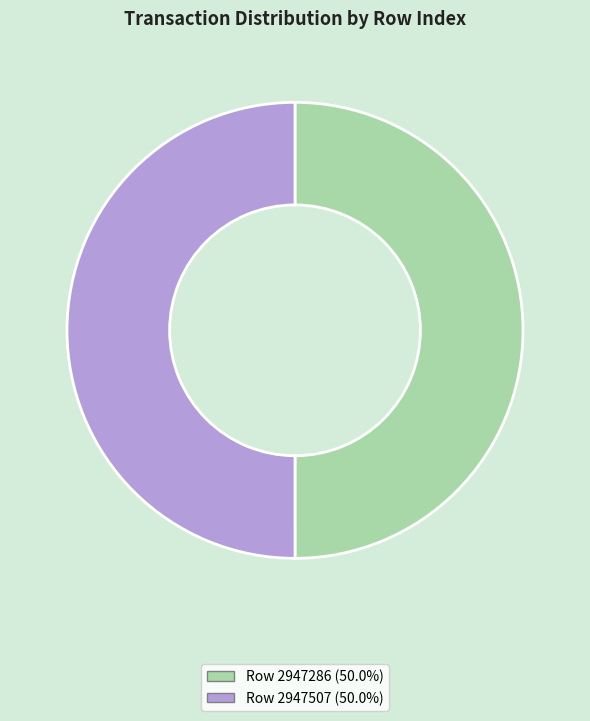

What is the ratio of the value at Row 2947286 to the value at Row 2947507?

1.0